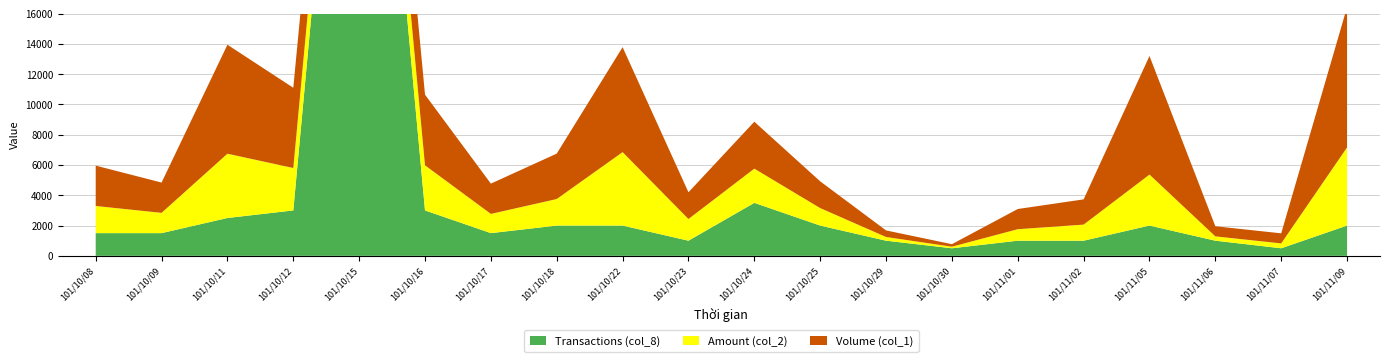

How many lines are shown in the chart?

3